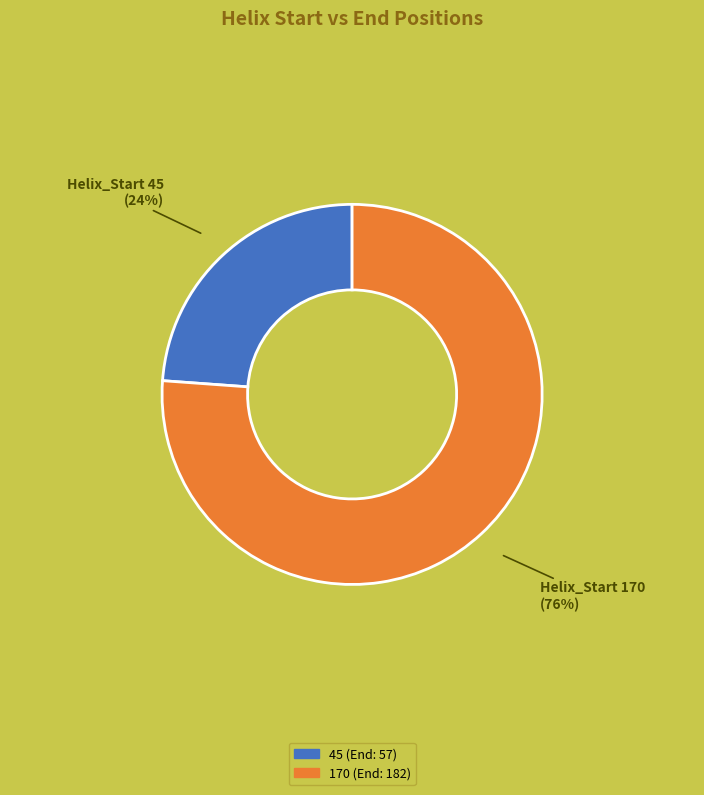

Combined, do 45 and 170 account for over 50%?

Yes